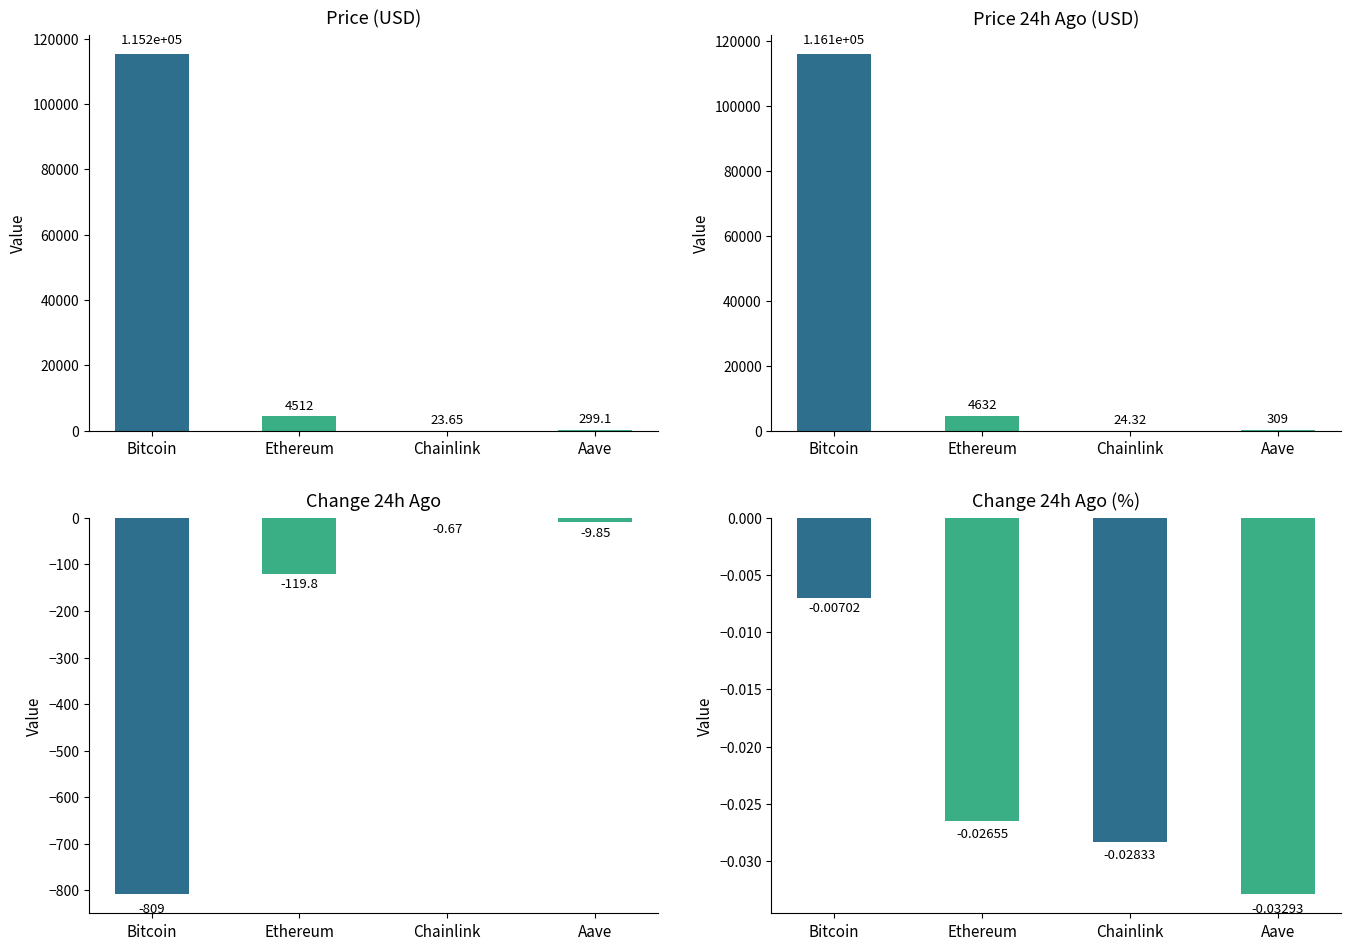

Reading left to right, list all the values displayed in this chart.

price: Bitcoin=115248.0	Ethereum=4512.3	Chainlink=23.6	Aave=299.1
price24hAgo: Bitcoin=116057.0	Ethereum=4632.1	Chainlink=24.3	Aave=309.0
Change24hAgo: Bitcoin=-809.0	Ethereum=-119.8	Chainlink=-0.7	Aave=-9.9
Change24hAgoPct: Bitcoin=-0.0	Ethereum=-0.0	Chainlink=-0.0	Aave=-0.0